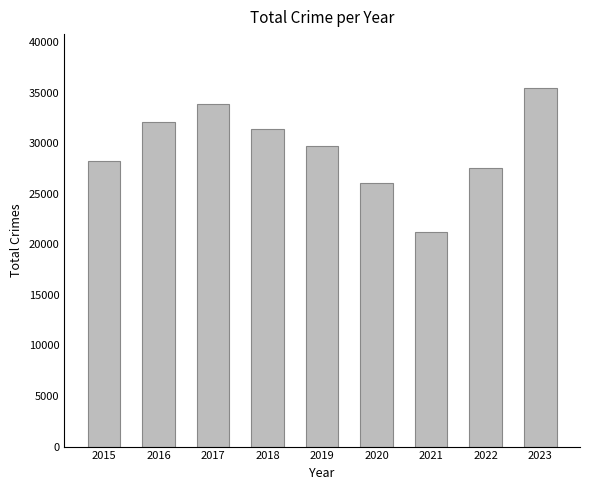

What is the smallest value displayed?

21177